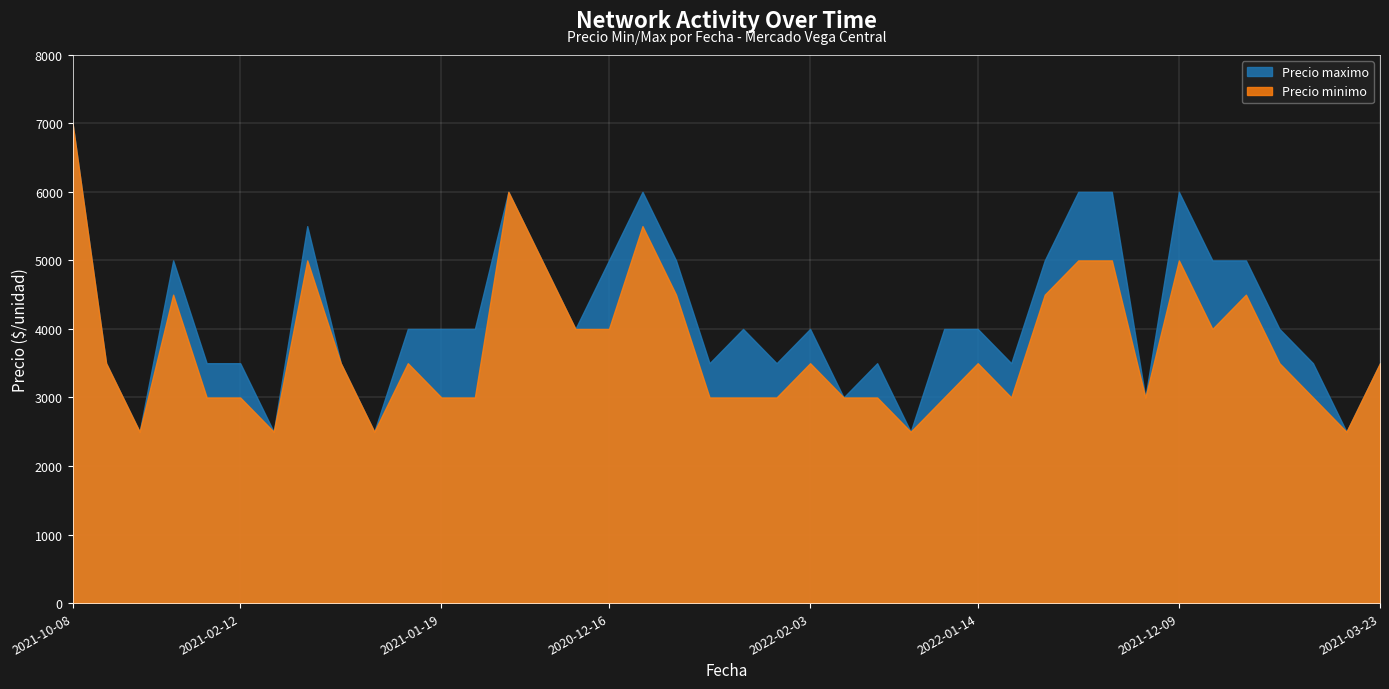

How many Precio maximo values are between 3500 and 5000?

26